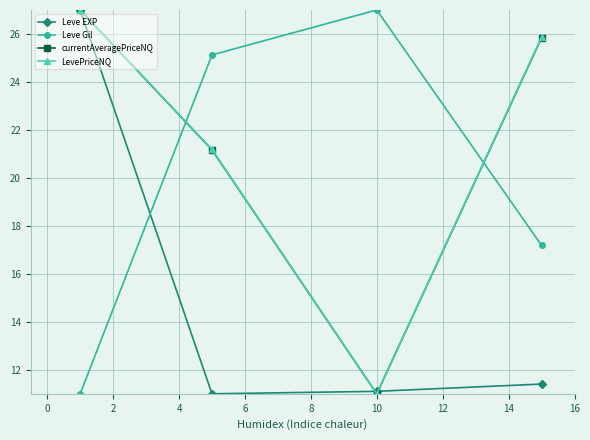

After their last crossing, which series has the higher values: Leve Gil or currentAveragePriceNQ?

currentAveragePriceNQ